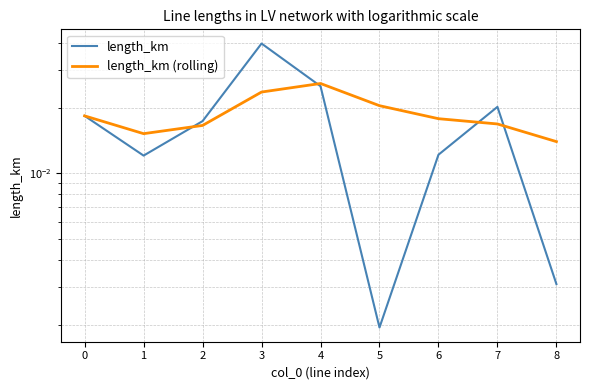

True or false: length_km (rolling) and length_km intersect in this chart.

True